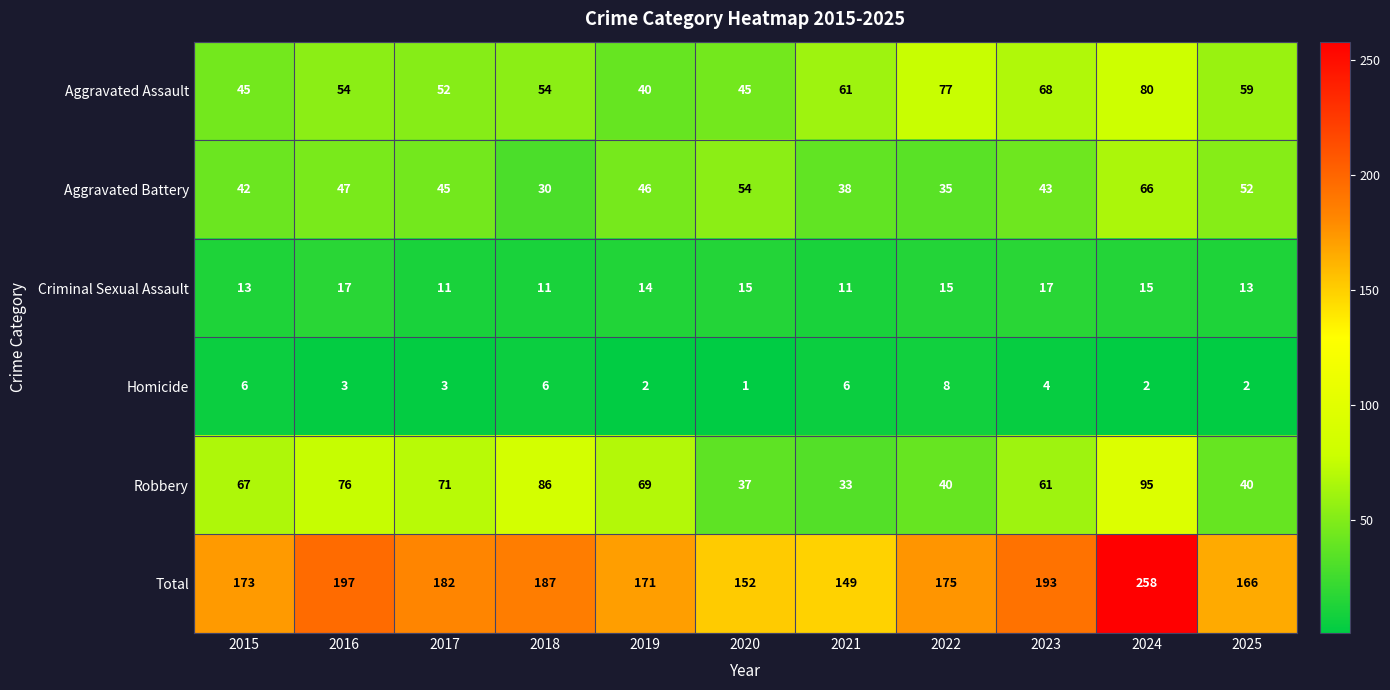

Which series has the largest total across all categories?

Total